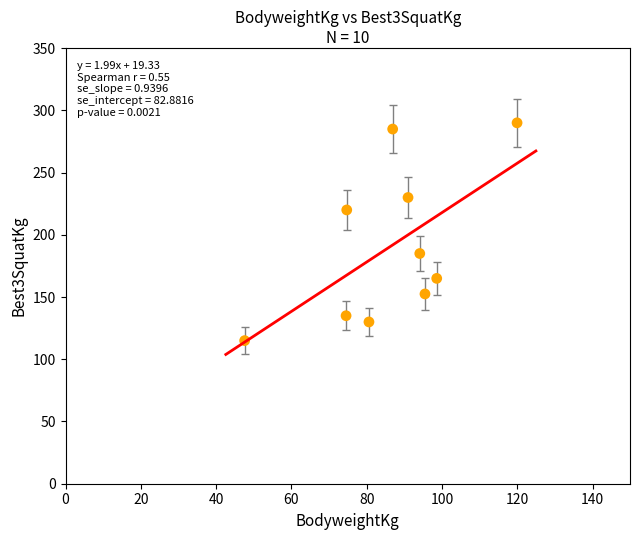

What is the average Y value?

190.8